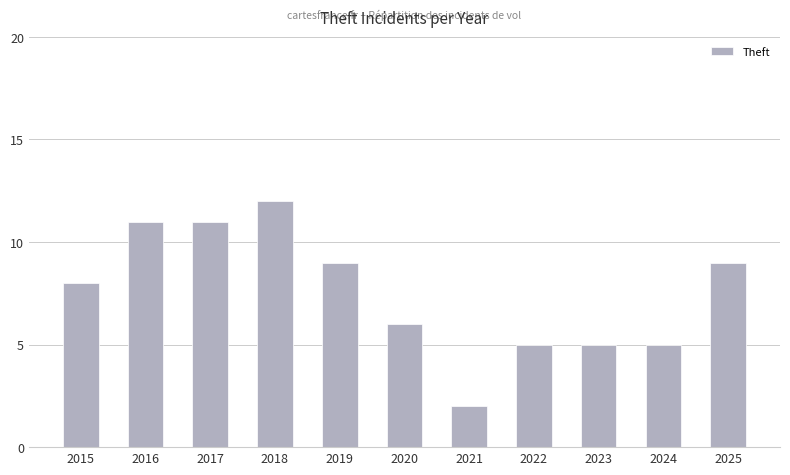

Read the value at 2017.

11